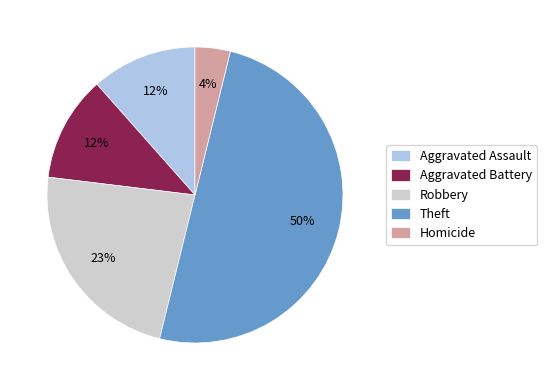

To the nearest percent, what percentage of the pie is Homicide?

4%